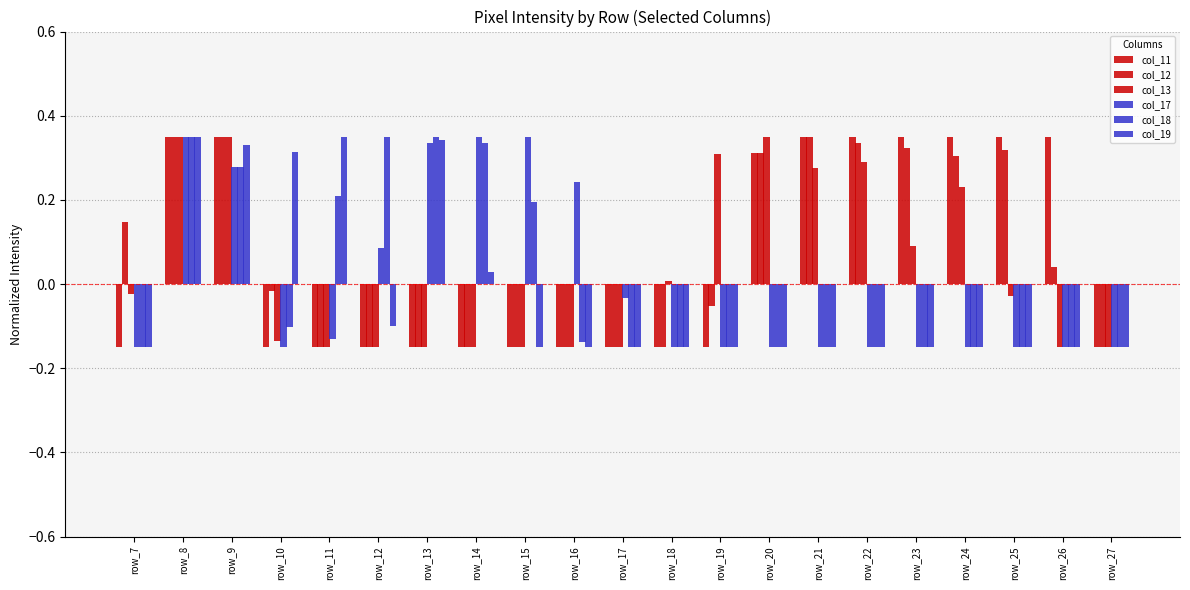

Reading left to right, list all the values displayed in this chart.

col_11: row_7=-0.1	row_8=0.3	row_9=0.3	row_10=-0.1	row_11=-0.1	row_12=-0.1	row_13=-0.1	row_14=-0.1	row_15=-0.1	row_16=-0.1	row_17=-0.1	row_18=-0.1	row_19=-0.1	row_20=0.3	row_21=0.3	row_22=0.3	row_23=0.3	row_24=0.3	row_25=0.3	row_26=0.3	row_27=-0.1
col_12: row_7=0.1	row_8=0.3	row_9=0.3	row_10=-0.0	row_11=-0.1	row_12=-0.1	row_13=-0.1	row_14=-0.1	row_15=-0.1	row_16=-0.1	row_17=-0.1	row_18=-0.1	row_19=-0.1	row_20=0.3	row_21=0.3	row_22=0.3	row_23=0.3	row_24=0.3	row_25=0.3	row_26=0.0	row_27=-0.1
col_13: row_7=-0.0	row_8=0.3	row_9=0.3	row_10=-0.1	row_11=-0.1	row_12=-0.1	row_13=-0.1	row_14=-0.1	row_15=-0.1	row_16=-0.1	row_17=-0.1	row_18=0.0	row_19=0.3	row_20=0.3	row_21=0.3	row_22=0.3	row_23=0.1	row_24=0.2	row_25=-0.0	row_26=-0.1	row_27=-0.1
col_17: row_7=-0.1	row_8=0.3	row_9=0.3	row_10=-0.1	row_11=-0.1	row_12=0.1	row_13=0.3	row_14=0.3	row_15=0.3	row_16=0.2	row_17=-0.0	row_18=-0.1	row_19=-0.1	row_20=-0.1	row_21=-0.1	row_22=-0.1	row_23=-0.1	row_24=-0.1	row_25=-0.1	row_26=-0.1	row_27=-0.1
col_18: row_7=-0.1	row_8=0.3	row_9=0.3	row_10=-0.1	row_11=0.2	row_12=0.3	row_13=0.3	row_14=0.3	row_15=0.2	row_16=-0.1	row_17=-0.1	row_18=-0.1	row_19=-0.1	row_20=-0.1	row_21=-0.1	row_22=-0.1	row_23=-0.1	row_24=-0.1	row_25=-0.1	row_26=-0.1	row_27=-0.1
col_19: row_7=-0.1	row_8=0.3	row_9=0.3	row_10=0.3	row_11=0.3	row_12=-0.1	row_13=0.3	row_14=0.0	row_15=-0.1	row_16=-0.1	row_17=-0.1	row_18=-0.1	row_19=-0.1	row_20=-0.1	row_21=-0.1	row_22=-0.1	row_23=-0.1	row_24=-0.1	row_25=-0.1	row_26=-0.1	row_27=-0.1